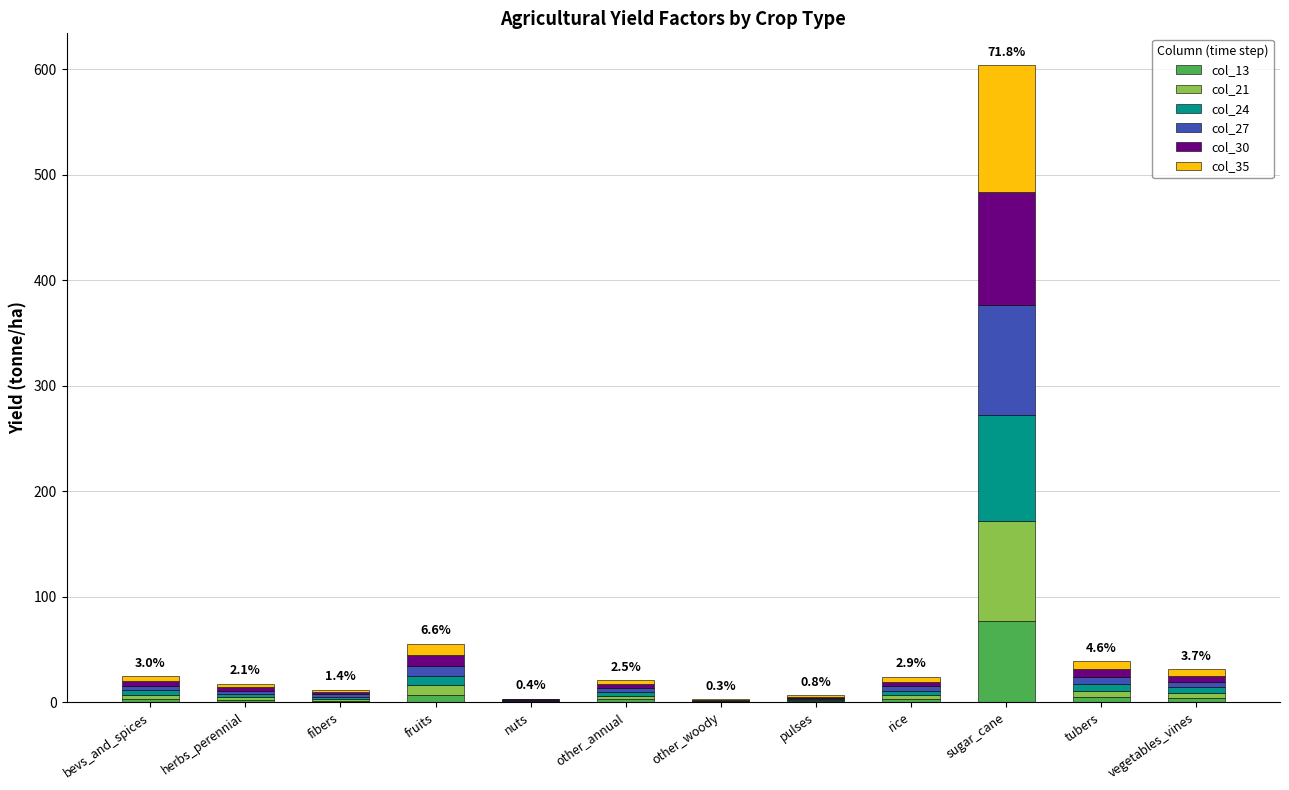

What is the maximum value for col_13?

77.3